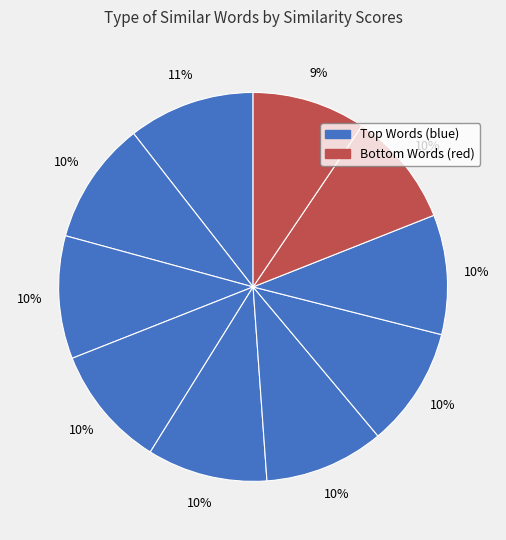

Is there any slice that represents more than half of the pie?

No